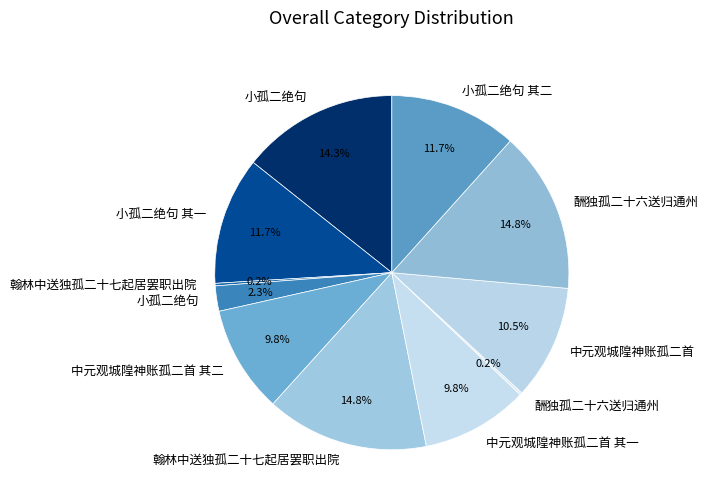

Rank the categories by value from lowest to highest.

酬独孤二十六送归通州, 翰林中送独孤二十七起居罢职出院, 小孤二绝句, 中元观城隍神账孤二首 其一, 中元观城隍神账孤二首 其二, 中元观城隍神账孤二首, 小孤二绝句 其一, 小孤二绝句 其二, 小孤二绝句, 酬独孤二十六送归通州, 翰林中送独孤二十七起居罢职出院